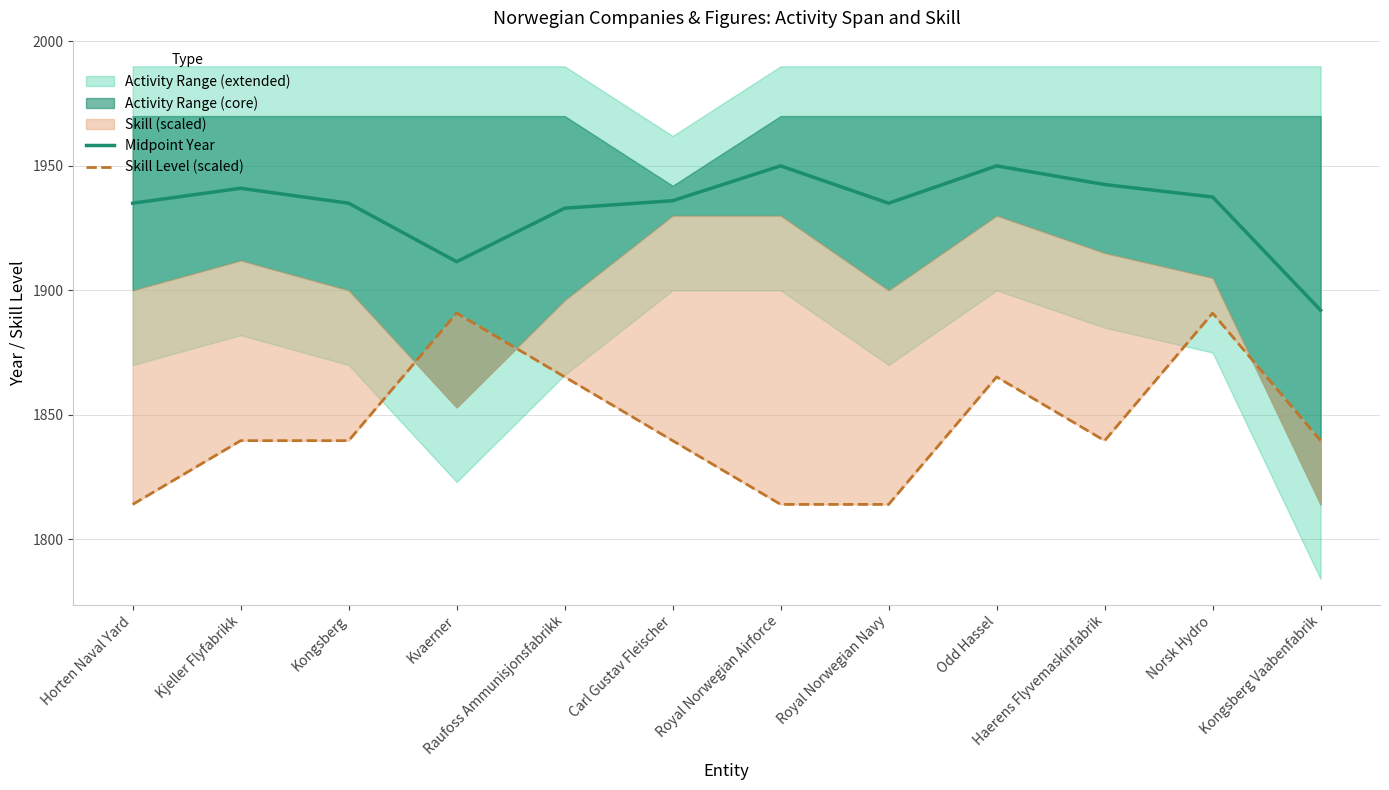

Rank the series at Carl Gustav Fleischer from highest to lowest value.

Midpoint Year, Skill Level (scaled)